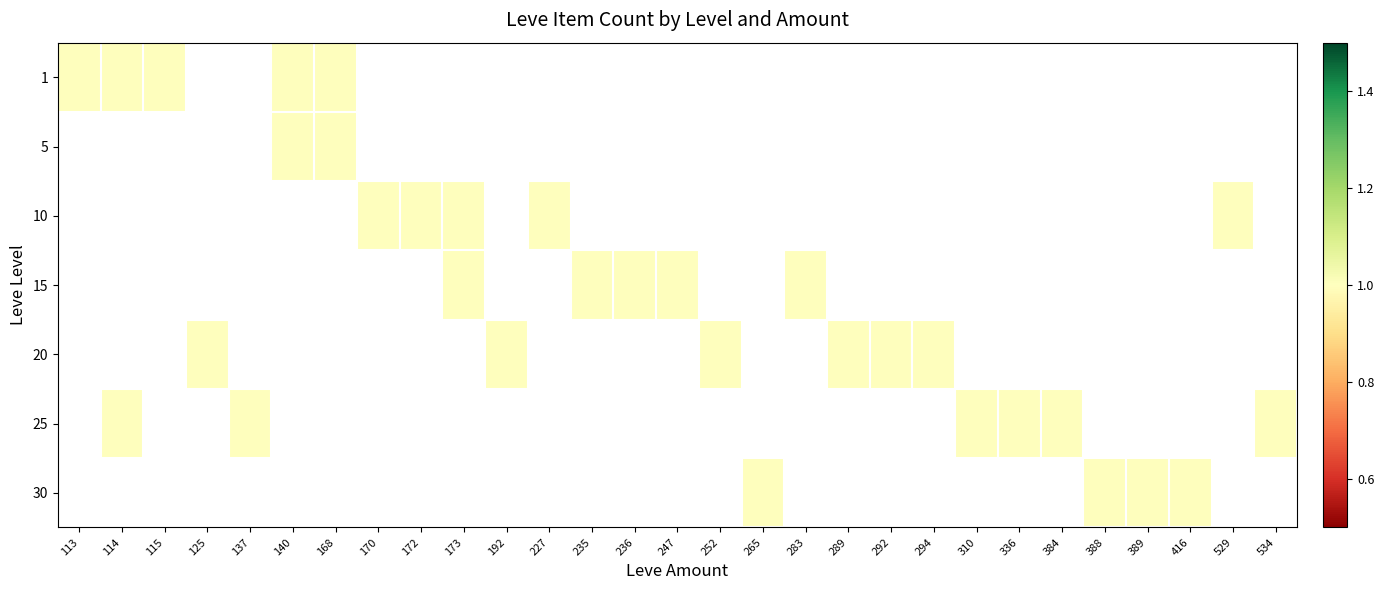

Count the 5 values in the range 0 to 1.

5